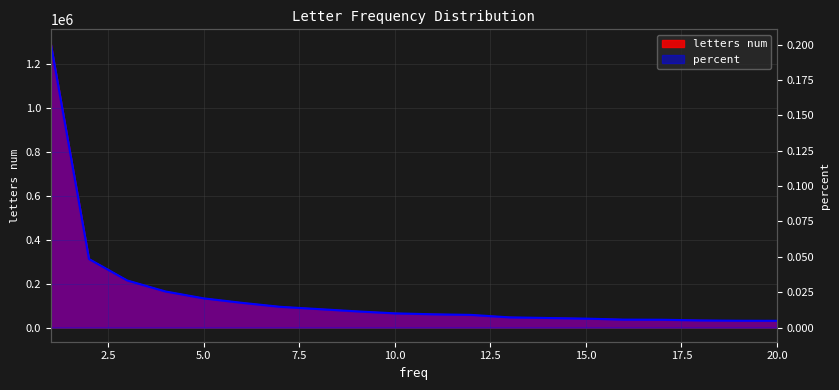

What are all the series names shown in the legend?

letters num, percent